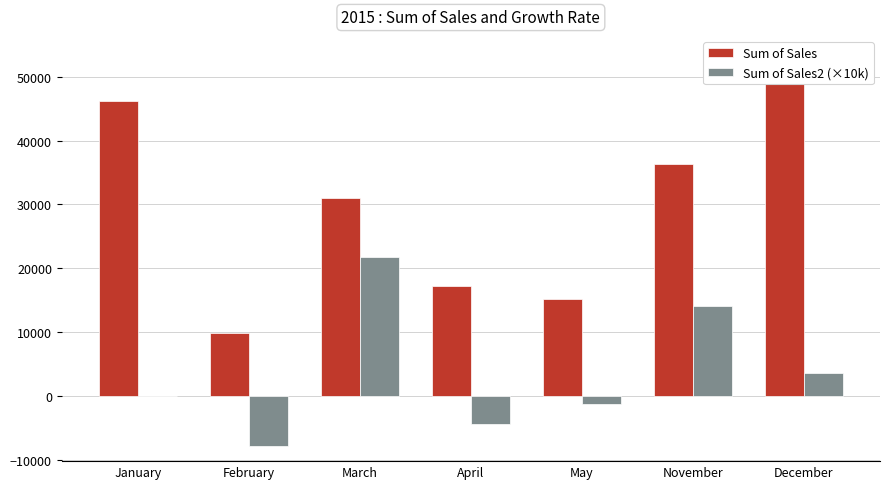

Reading right to left, transcribe all the data shown in this chart.

Sum of Sales: 49039.2	36262.8	15100.4	17262.0	30972.0	9774.0	46200.0
Sum of Sales2 (×10k): 3523.3	14014.5	-1252.2	-4426.6	21688.2	-7884.4	0.0